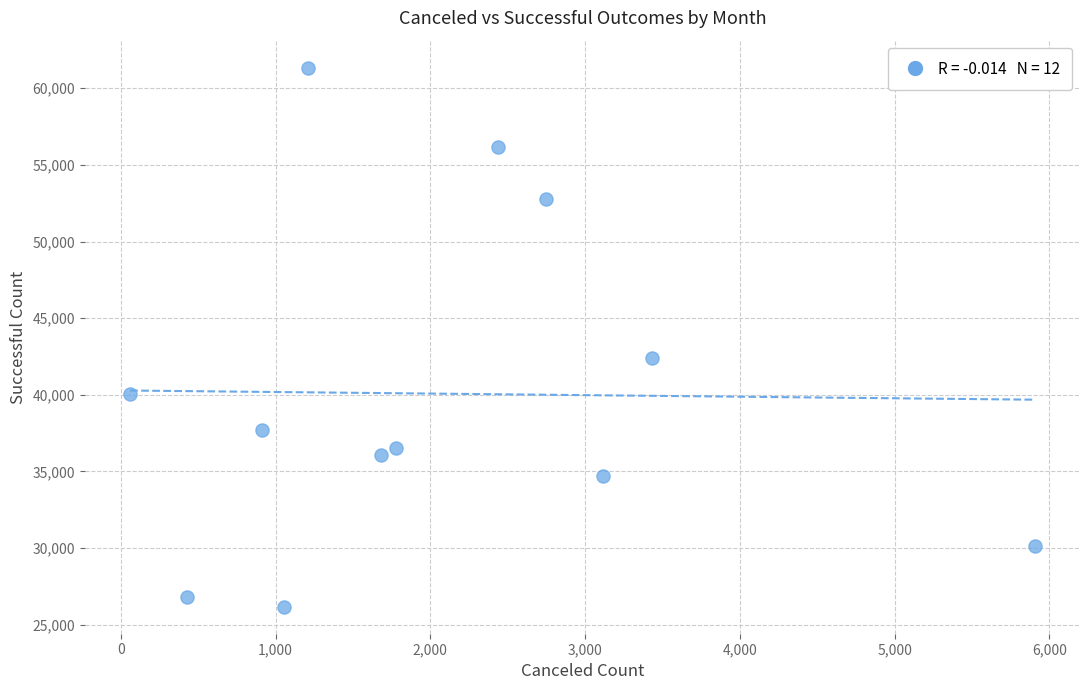

What is the range of Y values (max minus min)?

35173